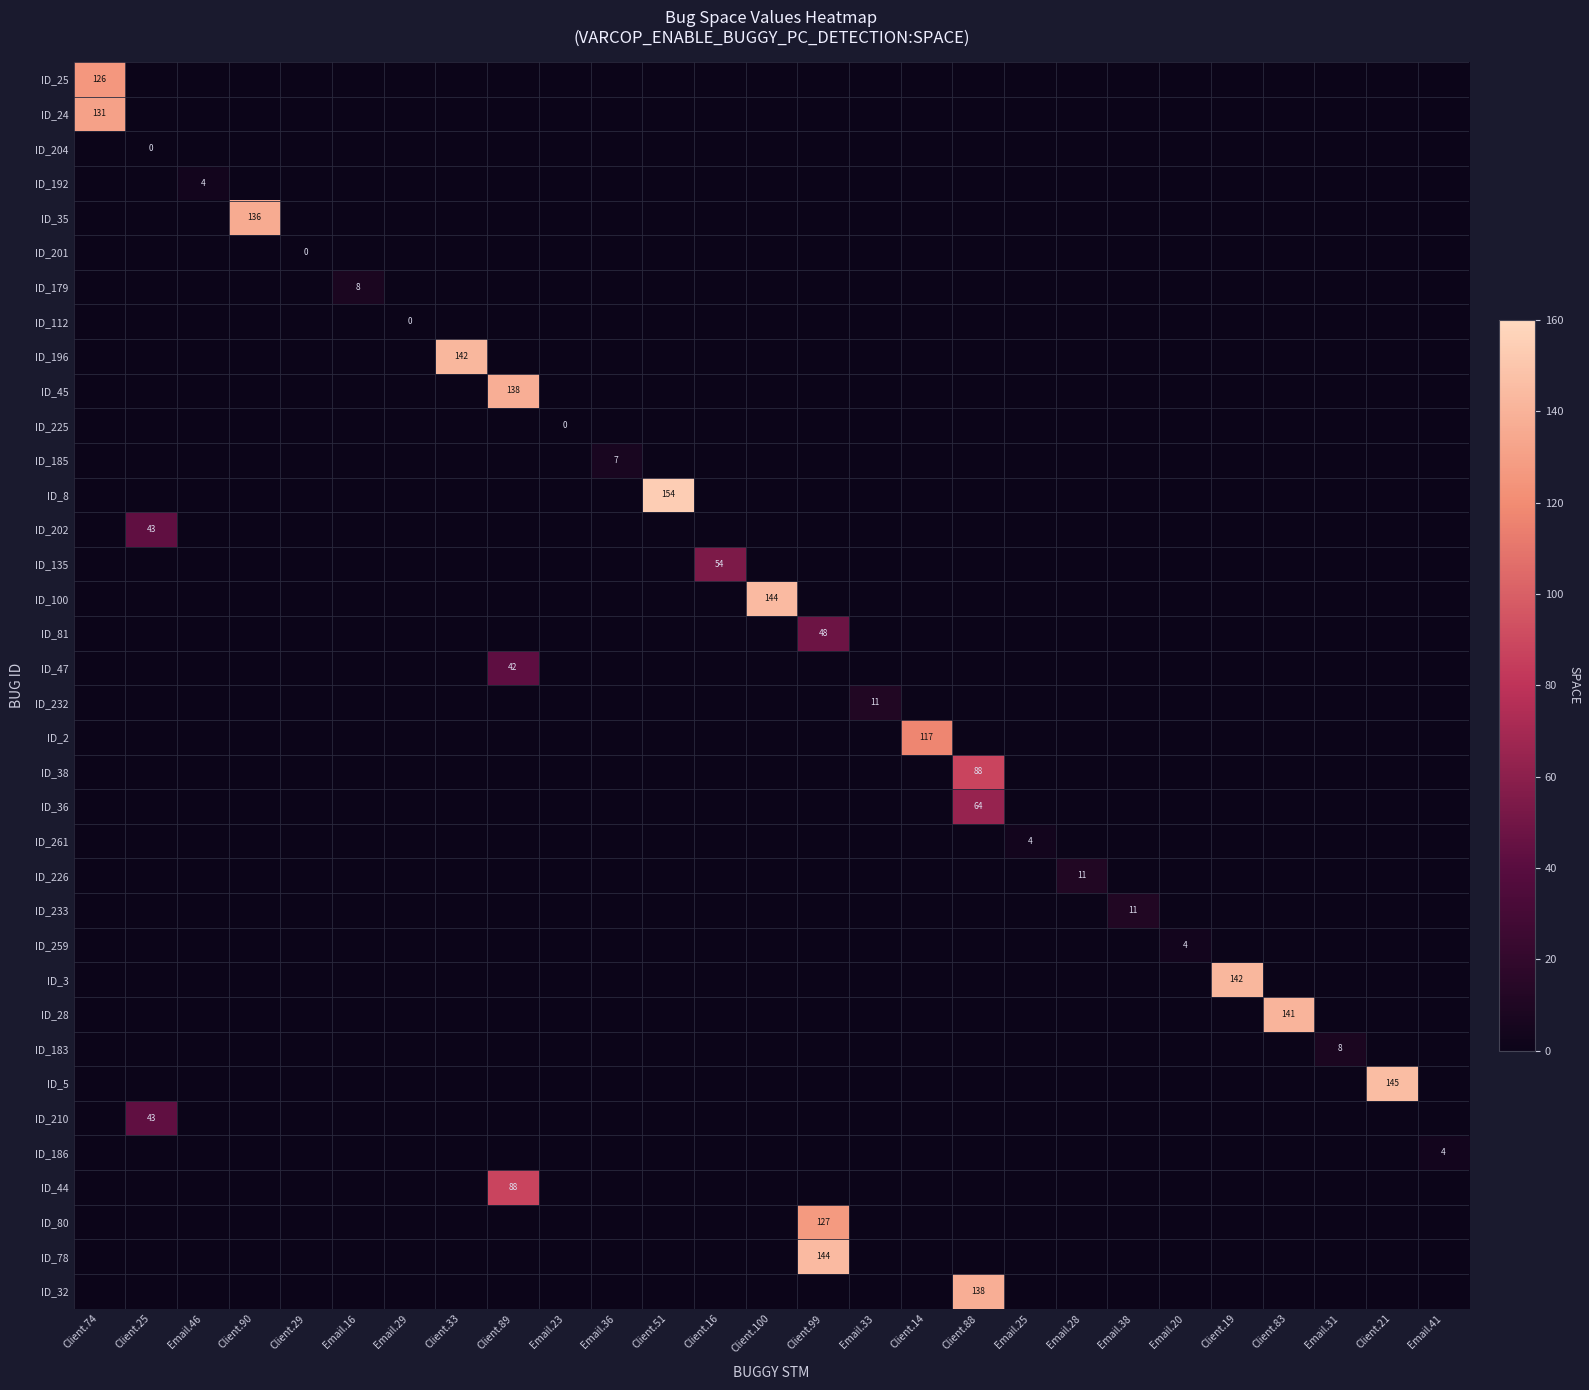

What is the highest value of the ID_78 series?

144